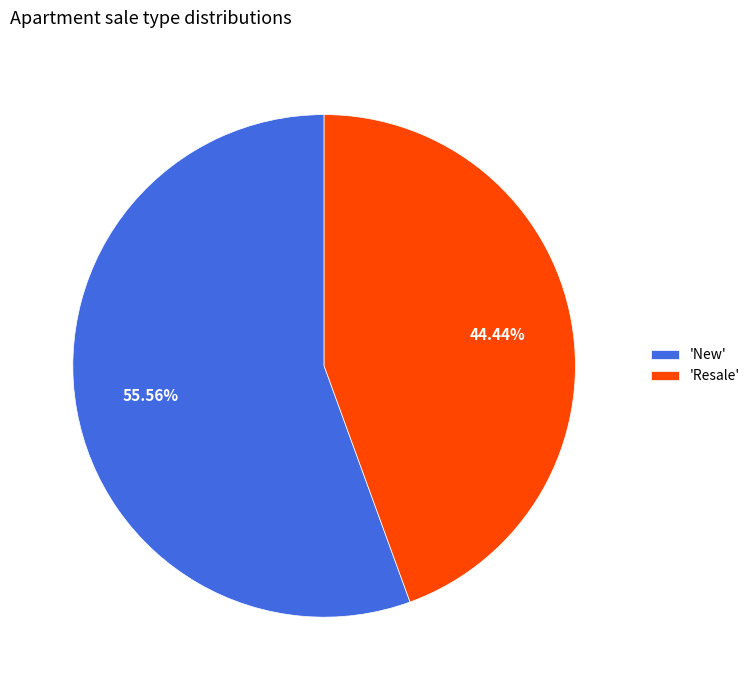

Is there any slice that represents more than half of the pie?

Yes